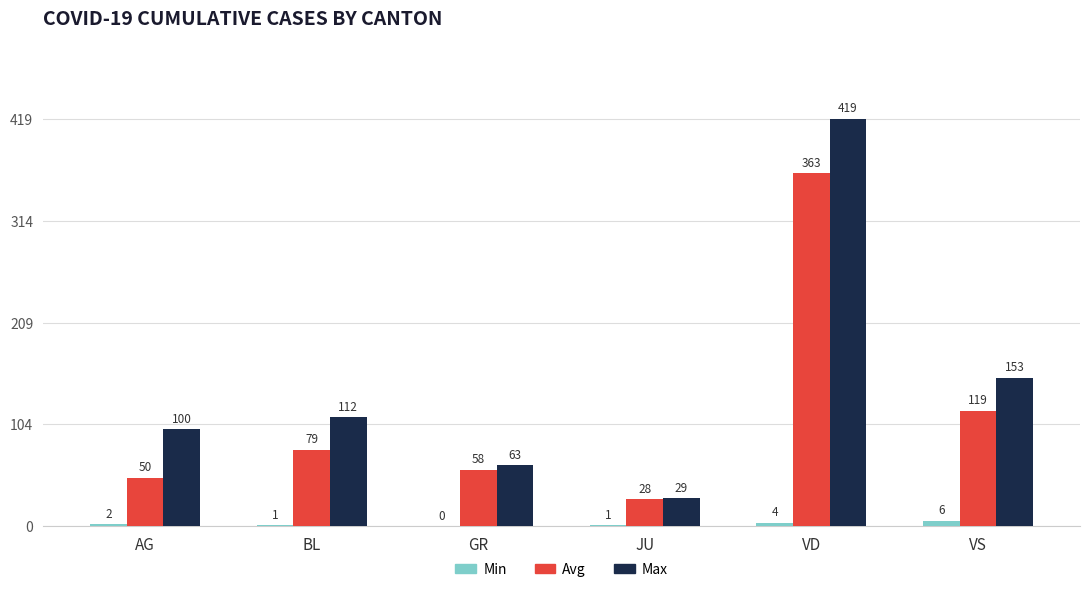

Which series changed the most between AG and BL?

Avg